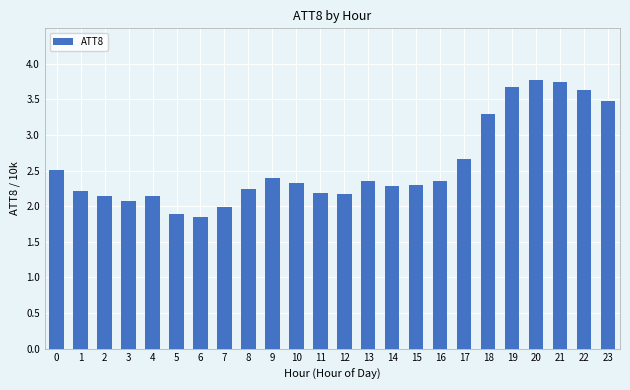

True or false: the data shows 3.2 at 3.

False